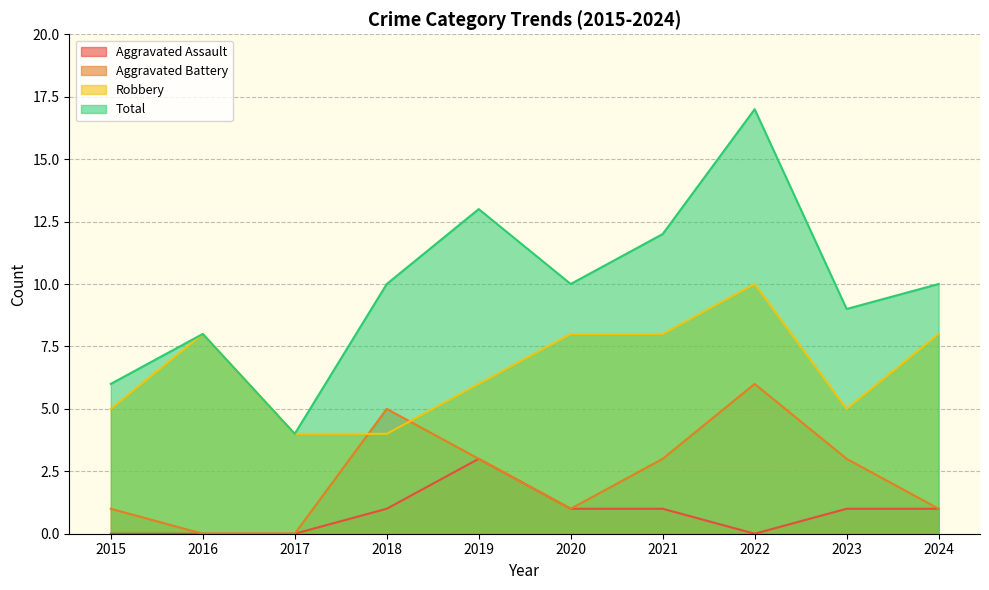

What is the difference between the maximum and minimum values in the Aggravated Battery series?

6